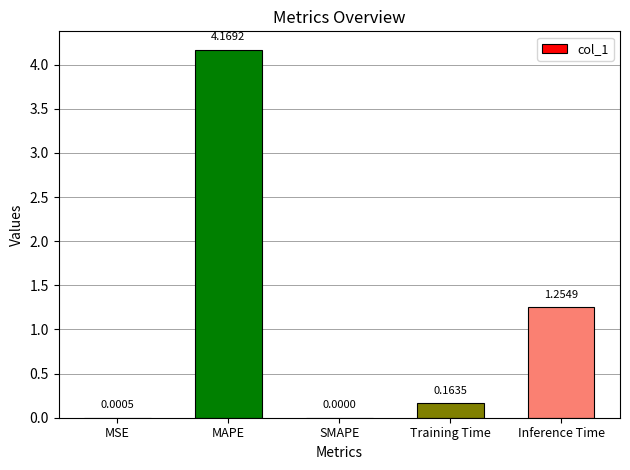

What is the change in value from MAPE to SMAPE?

-4.2